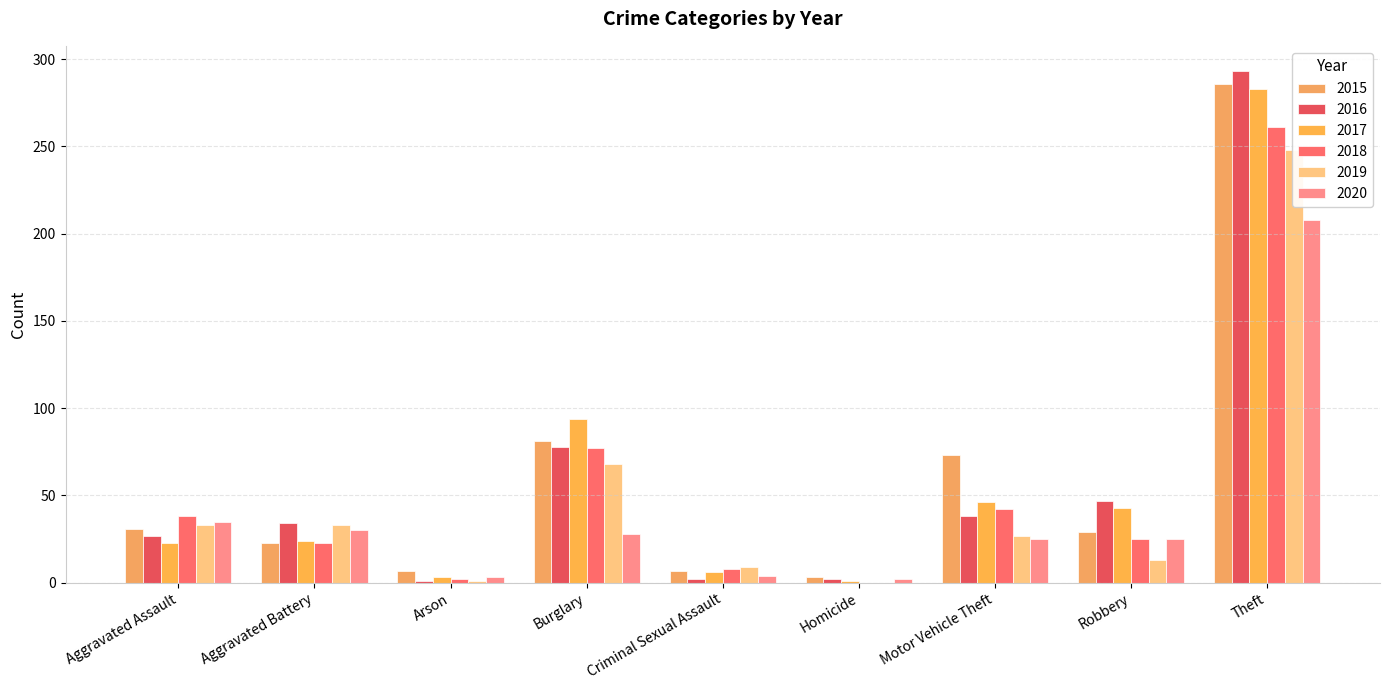

At which label does 2017 reach its minimum?

Homicide